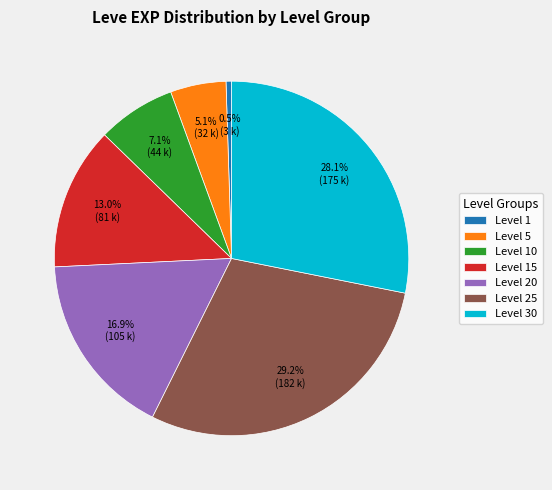

Count the number of slices in the pie.

7